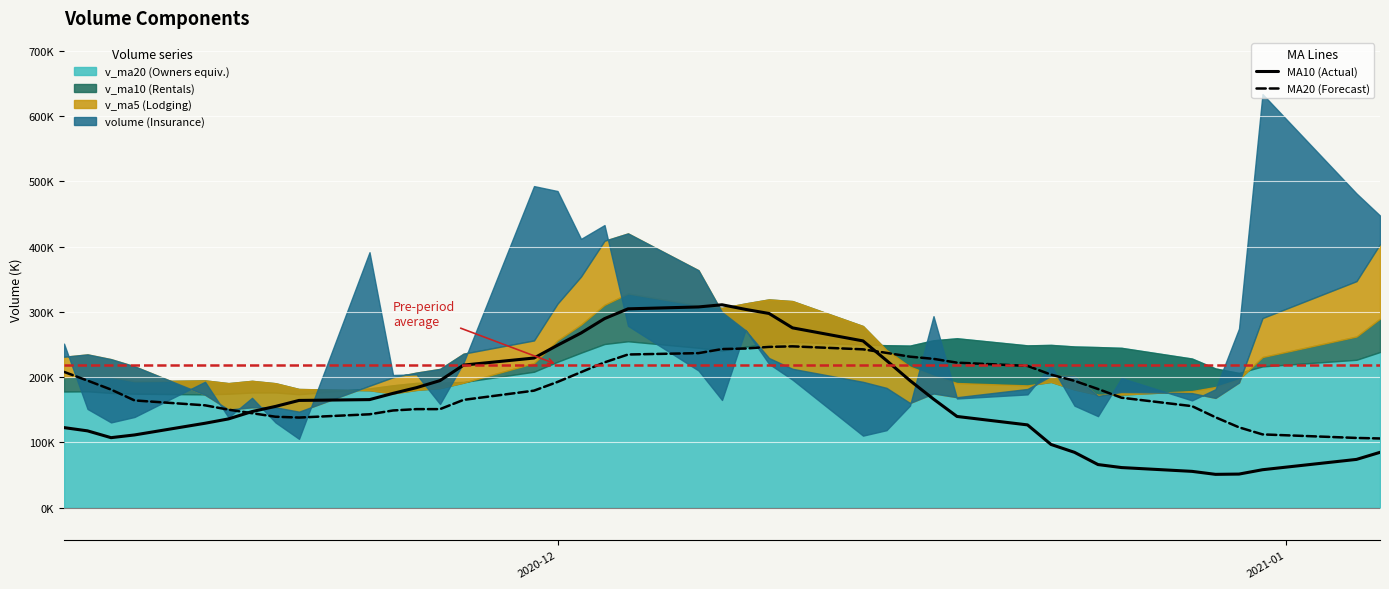

What is the greatest value displayed?

633904.9